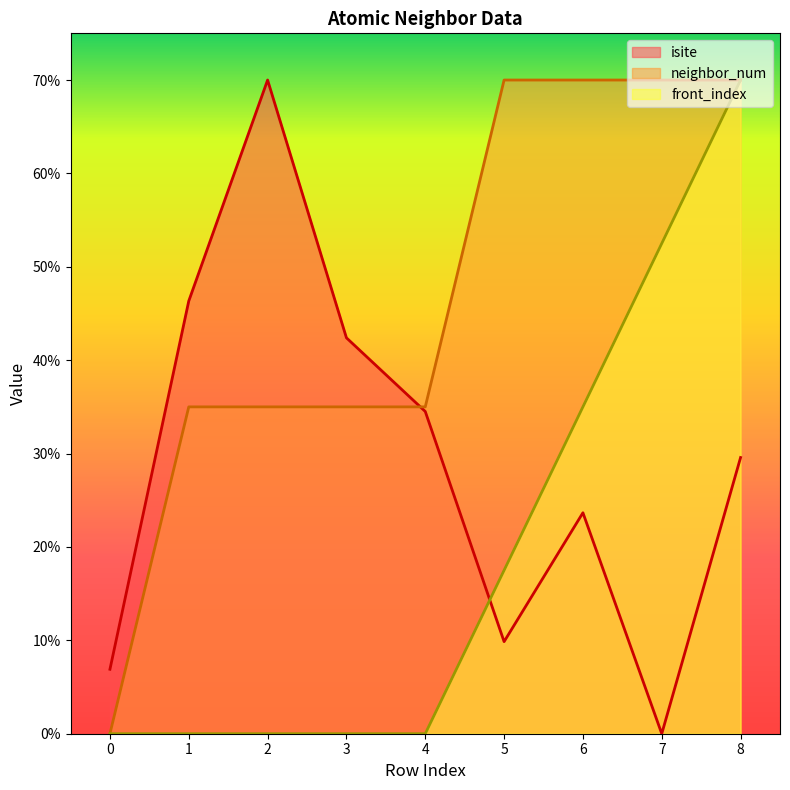

What is the approximate value of isite at 5?

9.9